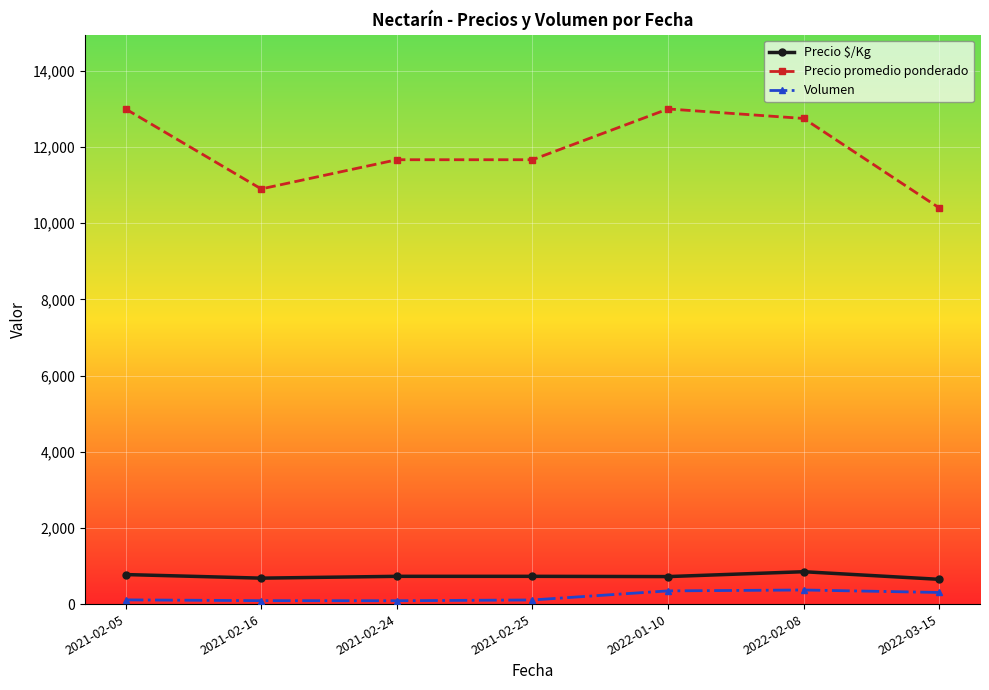

True or false: Volumen and Precio $/Kg cross at least once.

False